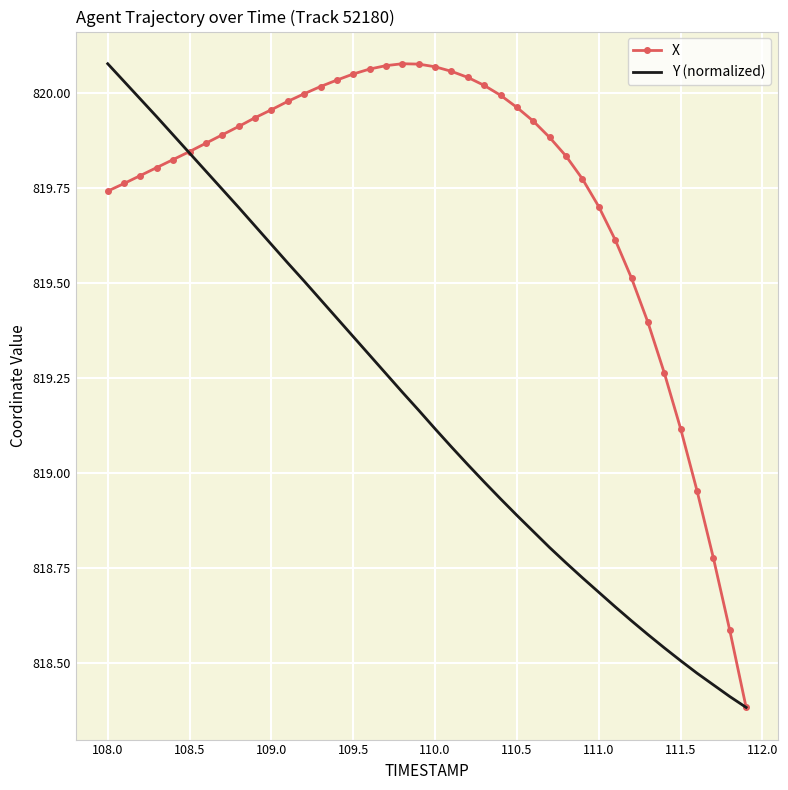

True or false: Y (normalized) and X cross at least once.

True